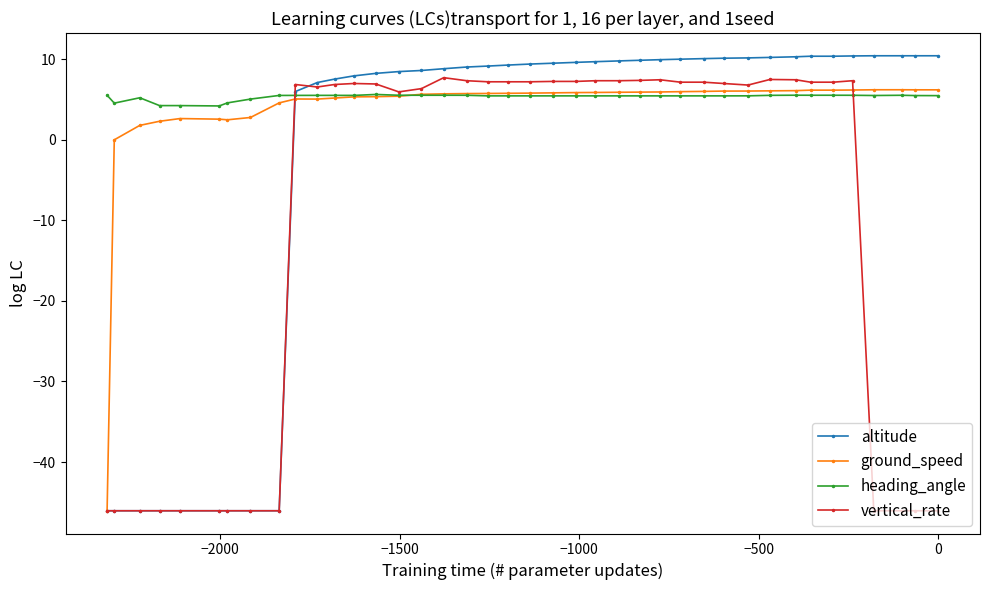

What is the minimum value for heading_angle?

4.2